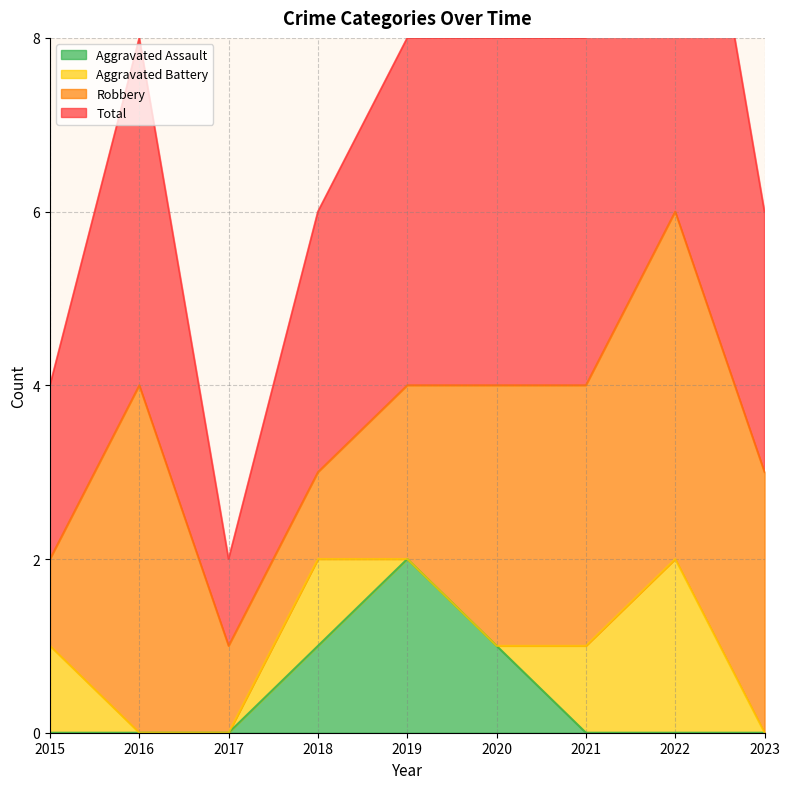

Which category has the highest value in the Aggravated Assault series?

2019